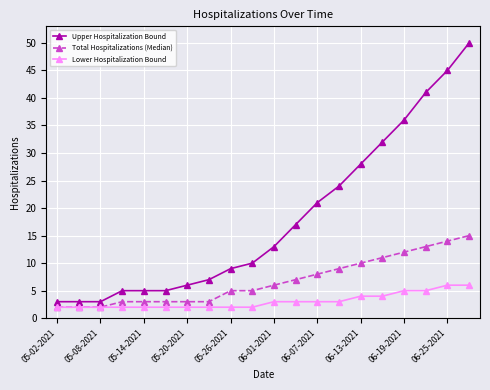

Rank the series by their maximum value, from highest to lowest.

Upper Hospitalization Bound, Total Hospitalizations (Median), Lower Hospitalization Bound